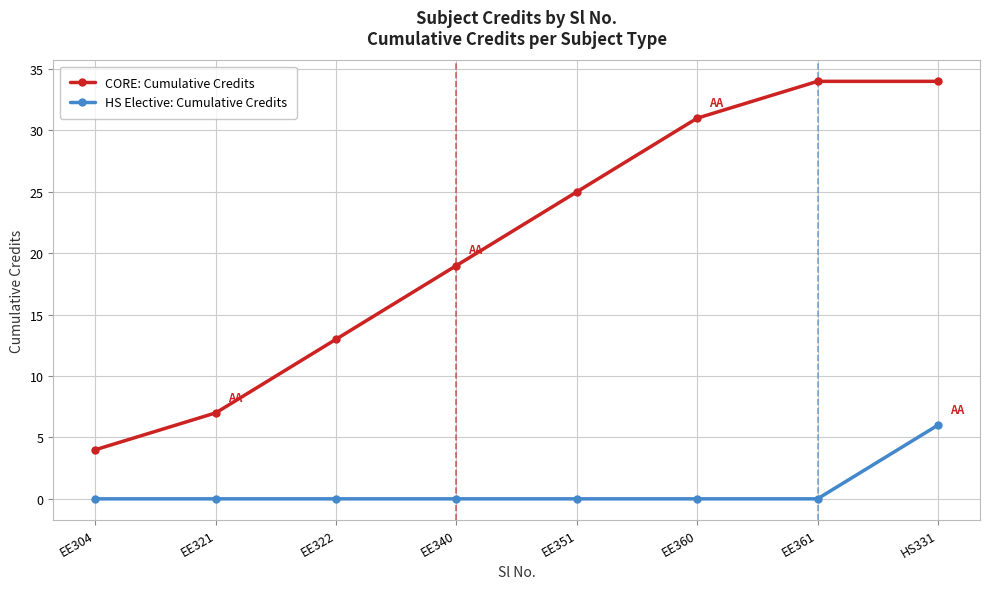

How many CORE: Cumulative Credits values are between 13 and 34?

6